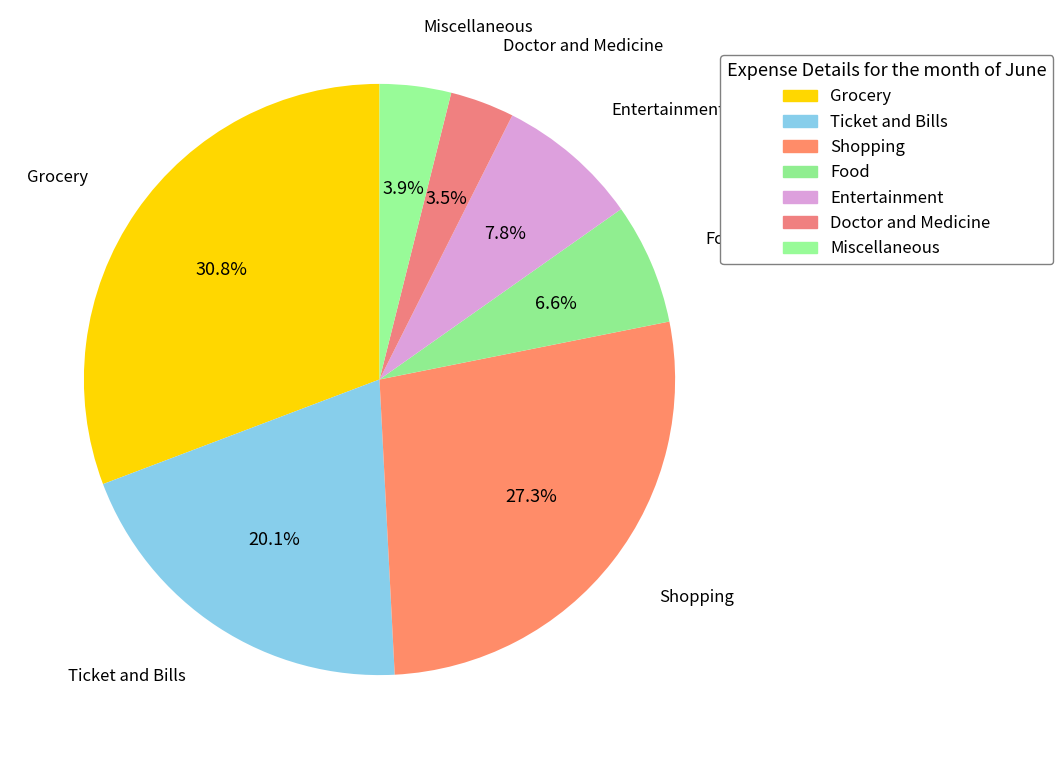

What percentage is NOT represented by Entertainment?

92.2%